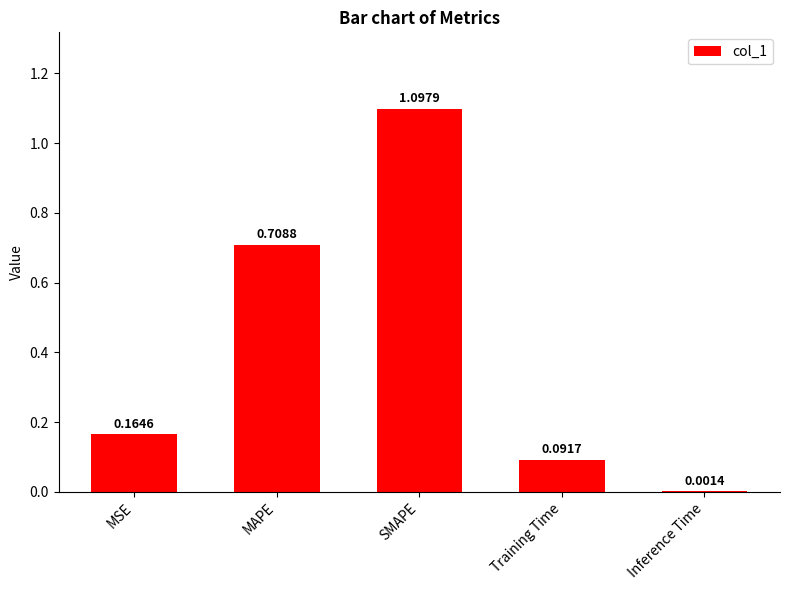

What is the change in value from MSE to MAPE?

+0.5